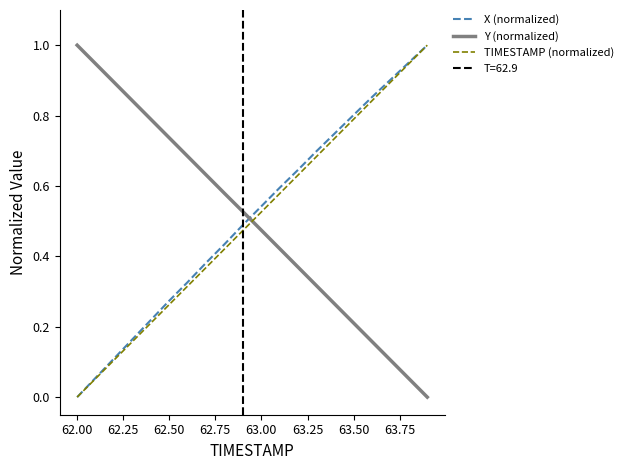

True or false: X (normalized) has more than 1 interior local peaks.

False